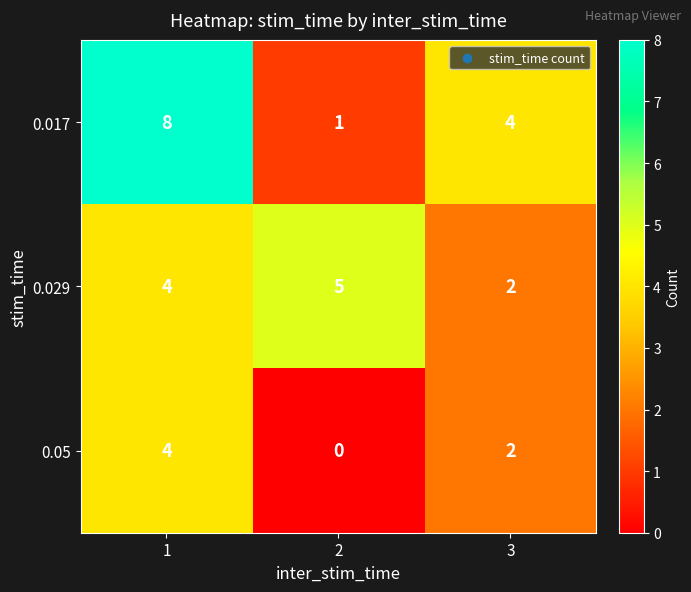

Between 1 and 2, which series saw the biggest shift?

0.017